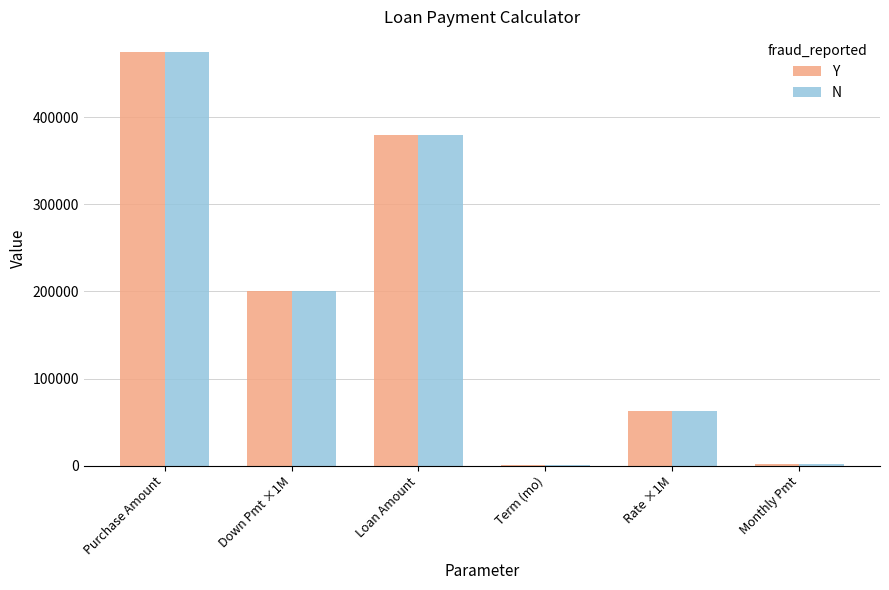

How many series are shown in this chart?

2